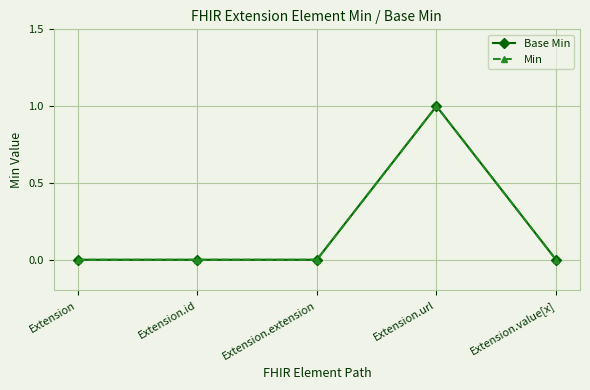

Is this an area chart (filled region under the line)?

No